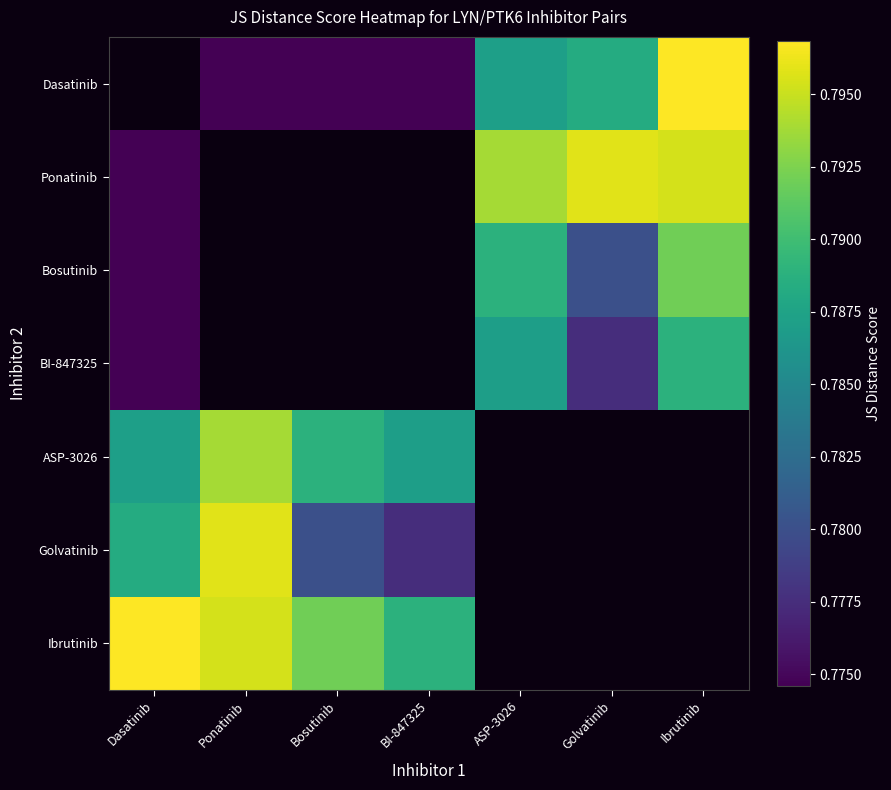

Rank the series at Golvatinib from highest to lowest value.

Ponatinib, Bosutinib, BI-847325, ASP-3026, Golvatinib, Ibrutinib, Dasatinib